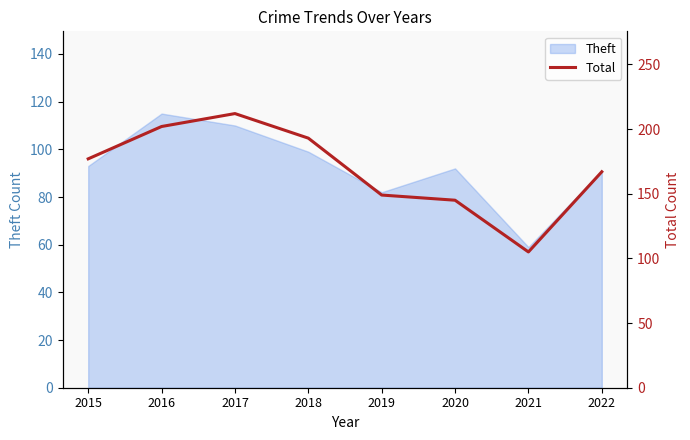

What is the value of the 8th point from the left?

167